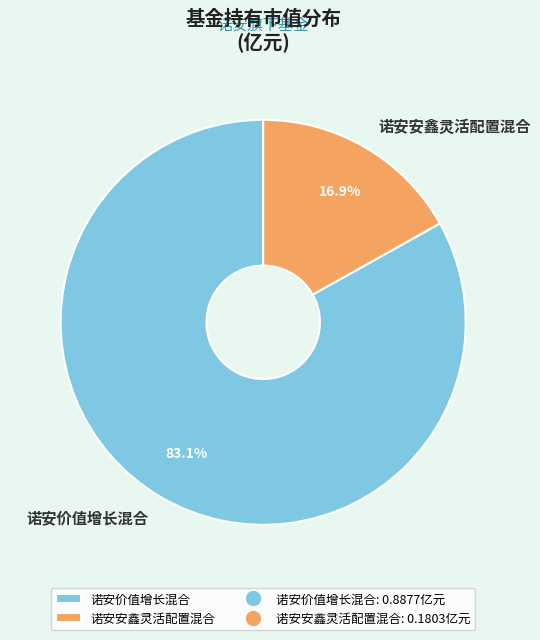

To the nearest percent, what portion does 诺安安鑫灵活配置混合 represent?

17%